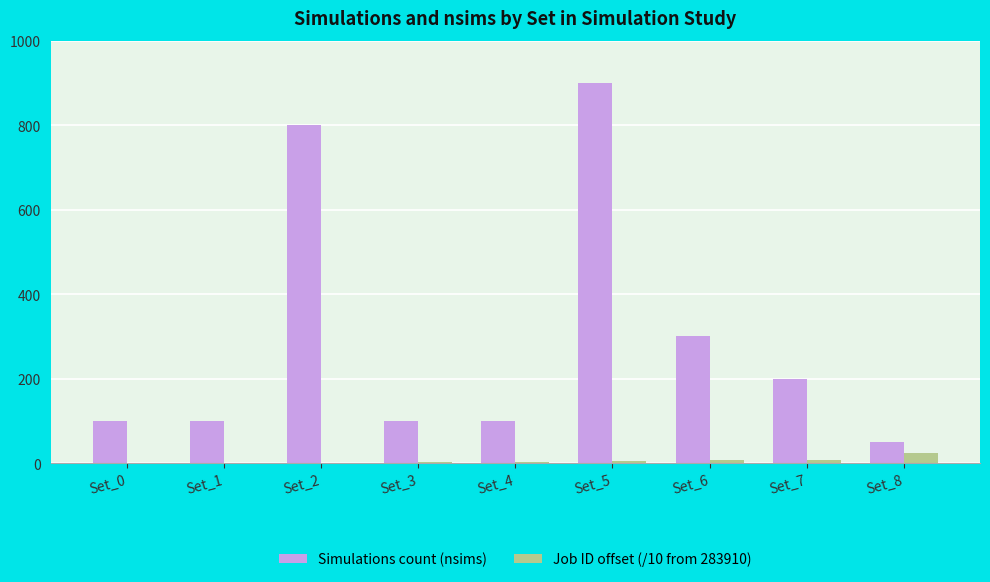

What is the average value of the Simulations count (nsims) series?

294.4